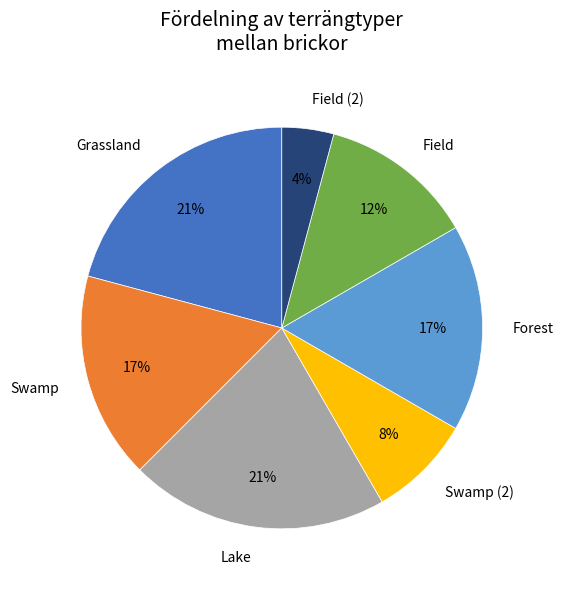

To the nearest percent, what is the combined percentage of Field (2) and Grassland?

25%